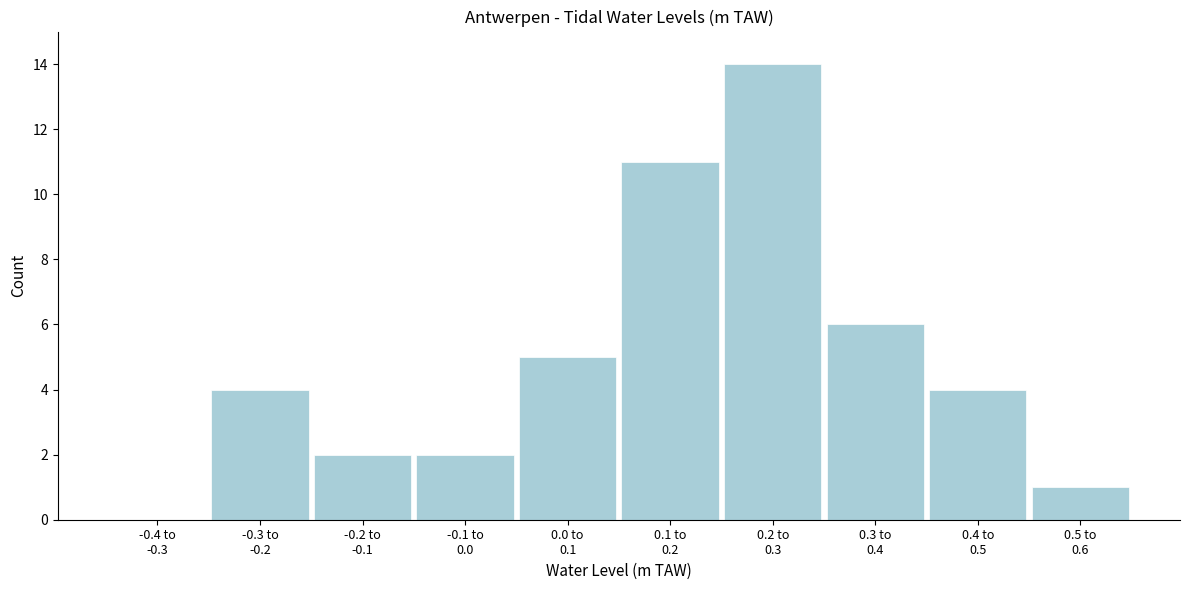

What is the sum of all values?

49